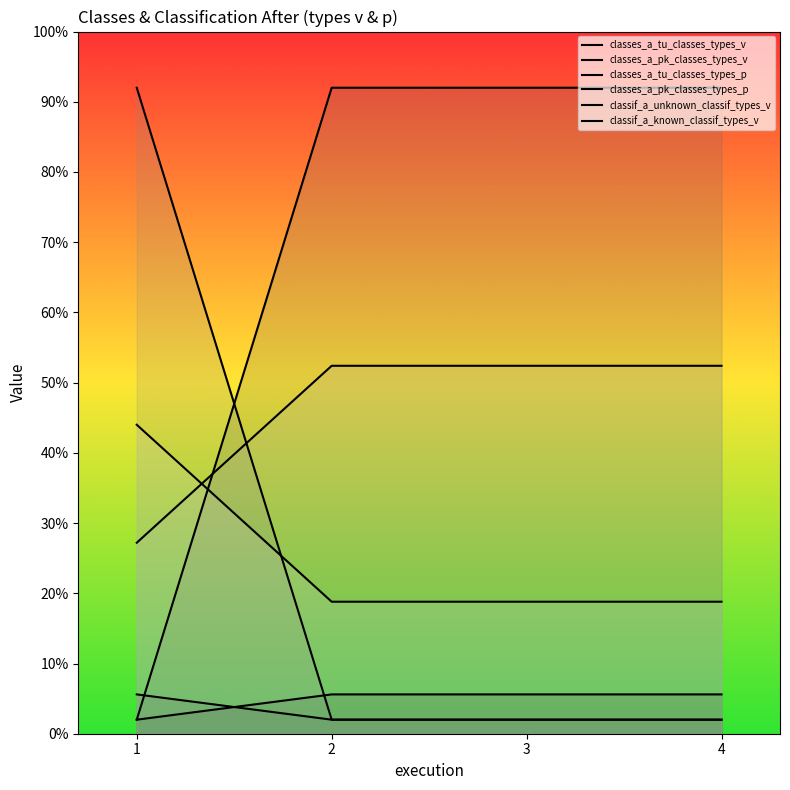

What is the maximum value for classes_a_pk_classes_types_v?

5.6